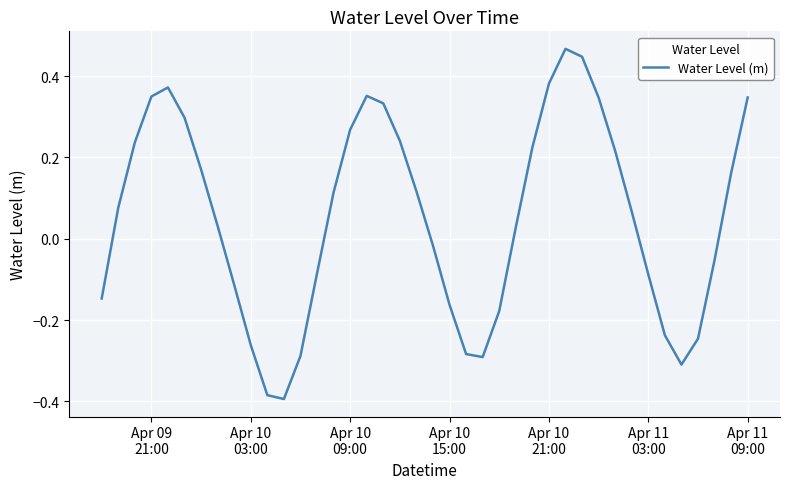

Count the number of categories in the chart.

40